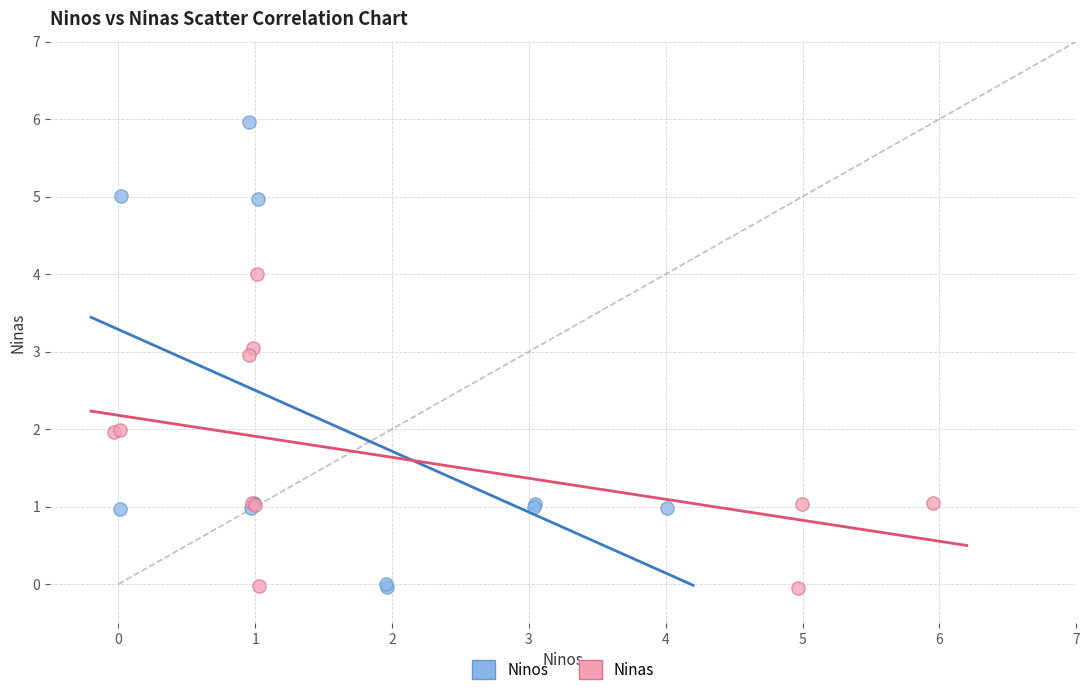

Which series reaches the maximum Y coordinate?

Ninos